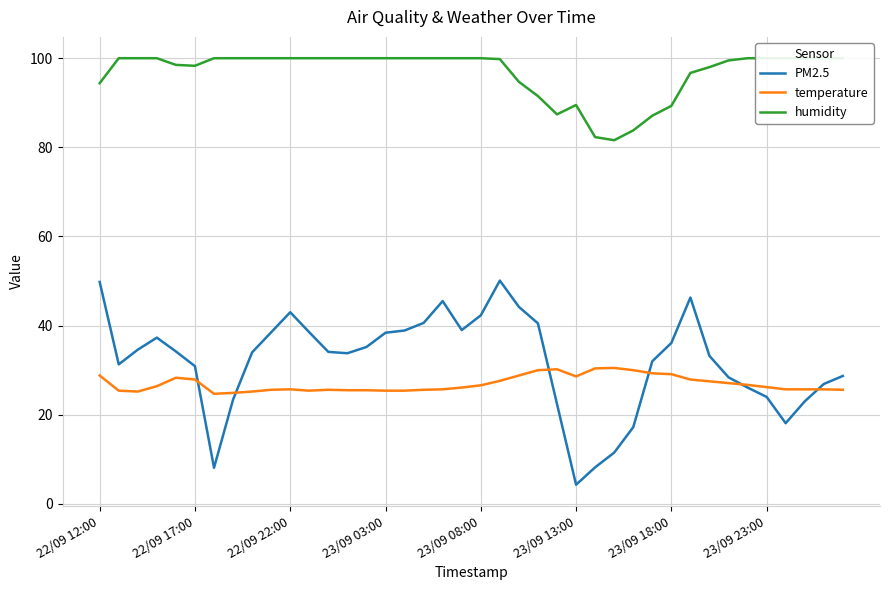

Read the temperature value at 23/09 03:00.

25.4